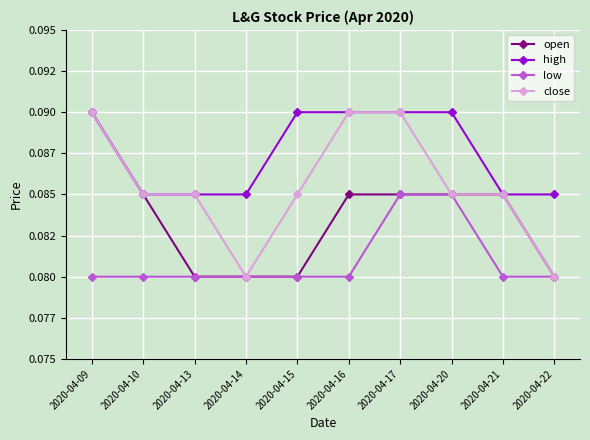

Is the value of close at 2020-04-15 greater than the value of open at 2020-04-09?

No